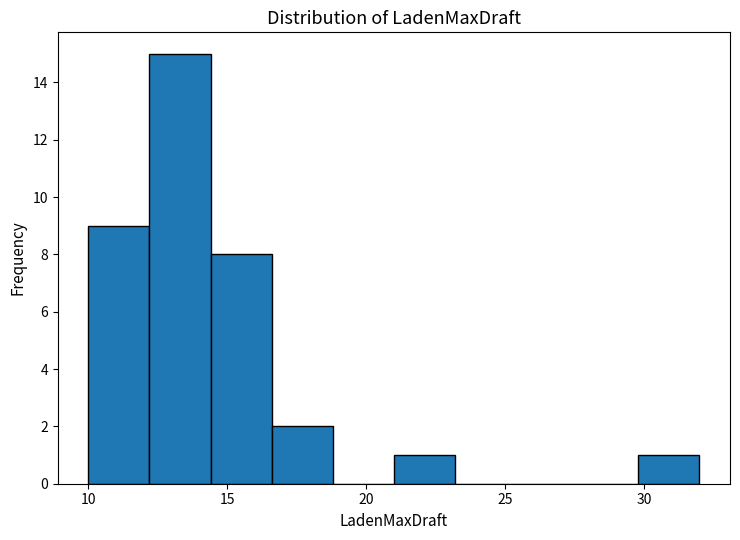

How tall is the bar that spans 29.8 to 32.0 on the x-axis? Neither the bar edges nor the heights are printed on the chart, so give them approximately, as read against the axes.

1